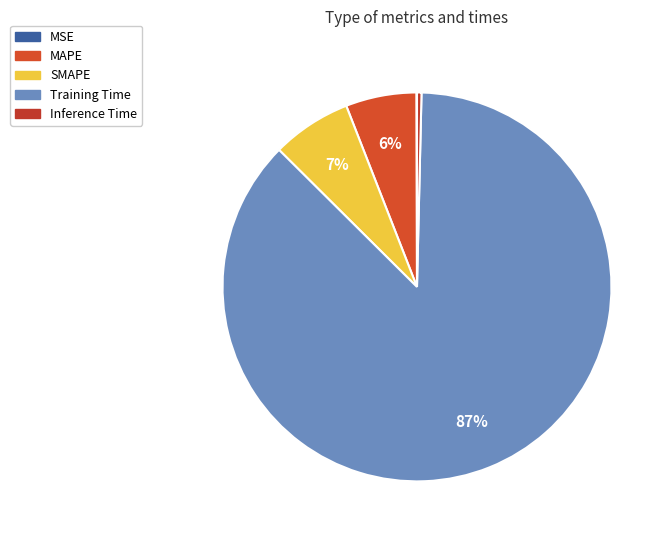

Is it true that Inference Time is 10% of the pie?

False